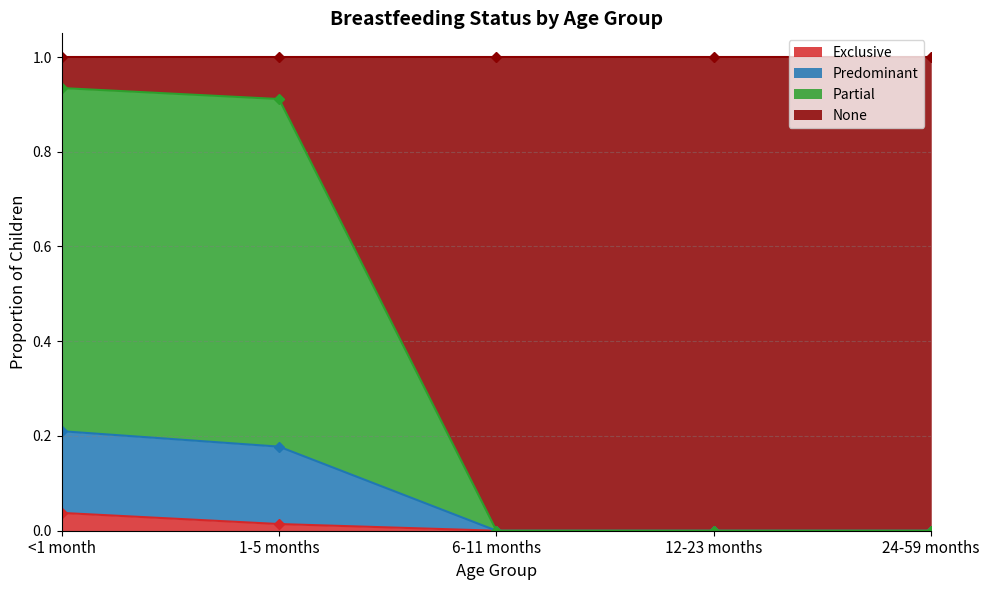

True or false: Partial and Exclusive intersect in this chart.

False